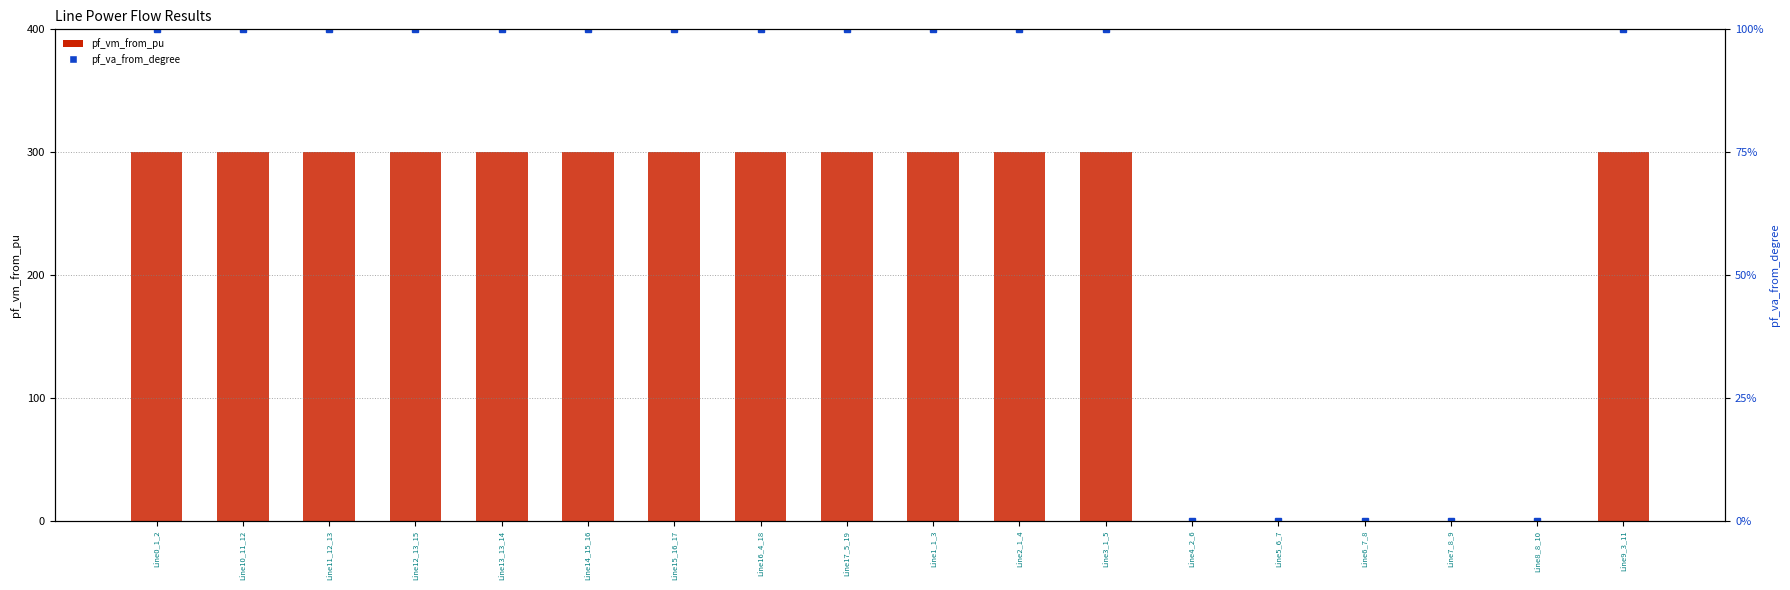

Count the number of categories in the chart.

18